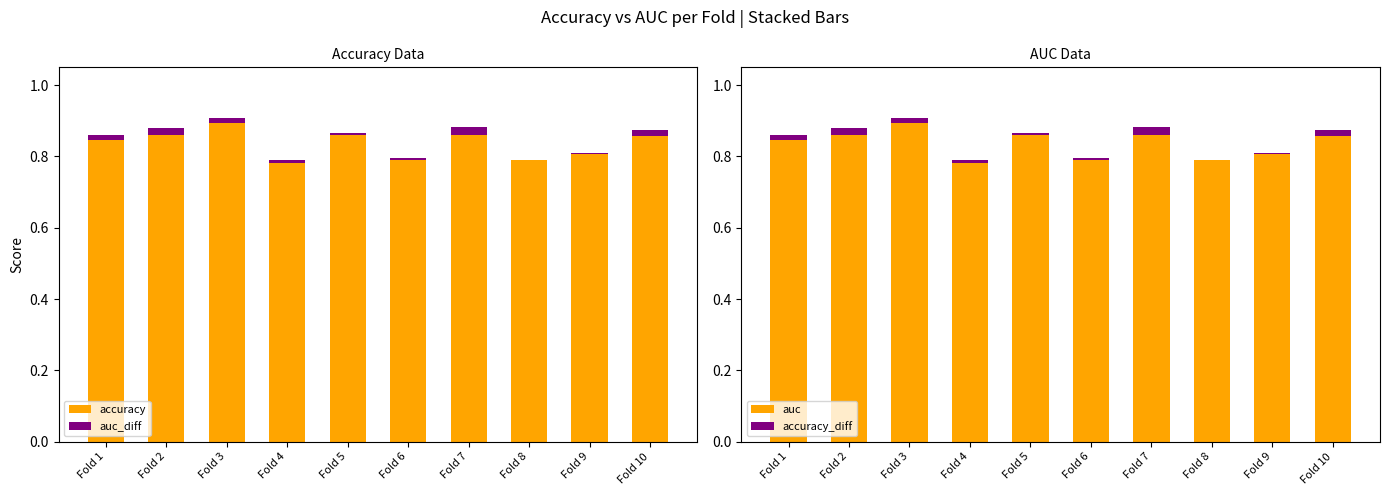

Is it true that auc equals 0.9 at Fold 5?

True